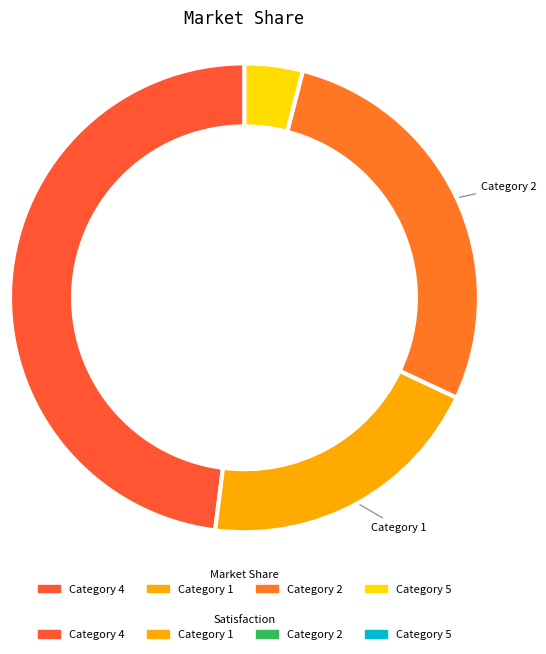

How many slices are in this pie chart?

4